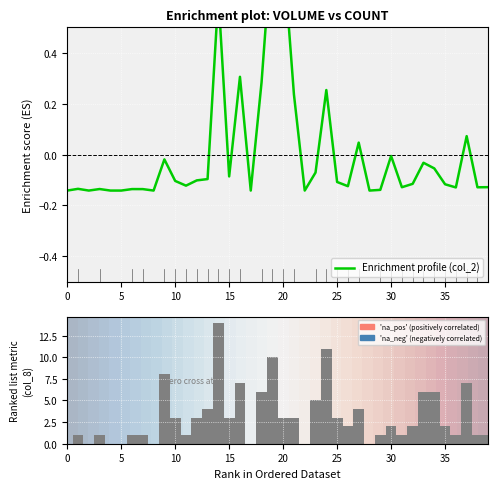

Which series has the largest range (max minus min)?

col_8 (Trade Count)